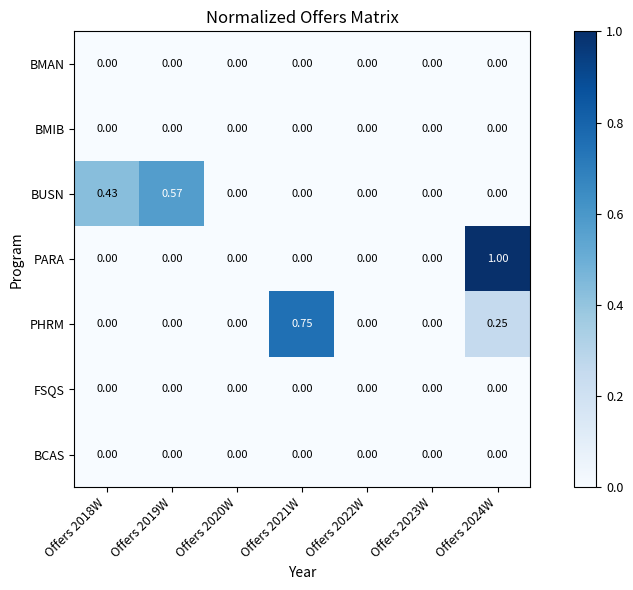

Which label corresponds to the largest value in the chart?

Offers 2024W